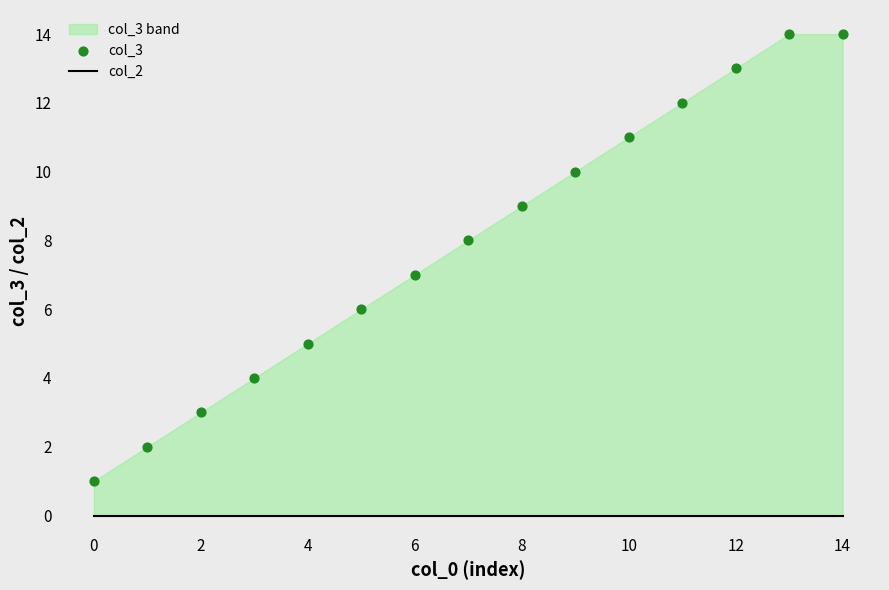

At how many categories does at least one series exceed 0?

15